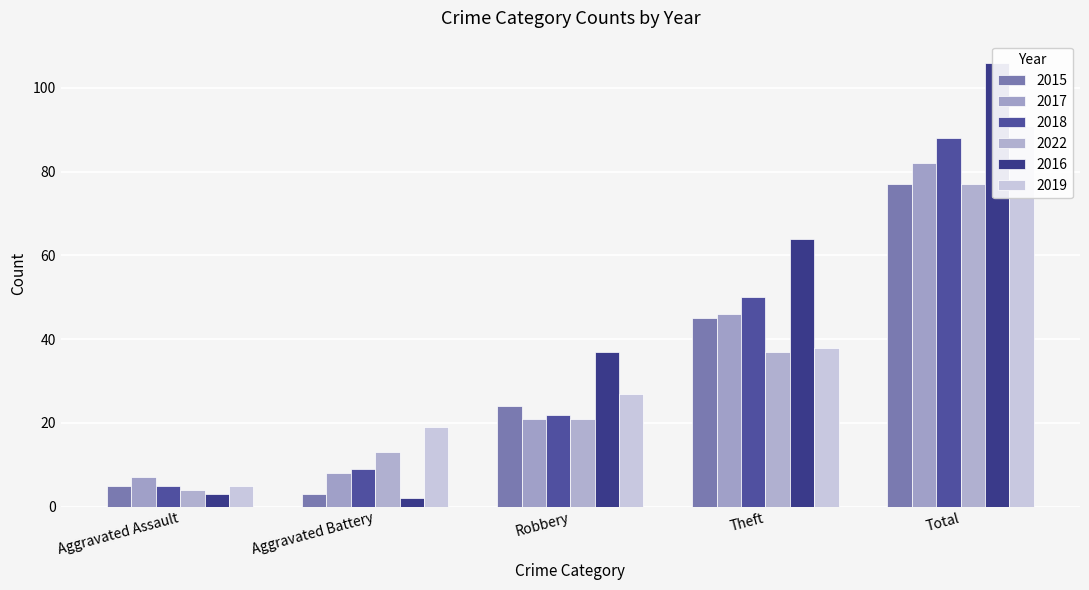

Which has a higher value, Robbery or Aggravated Assault?

Robbery